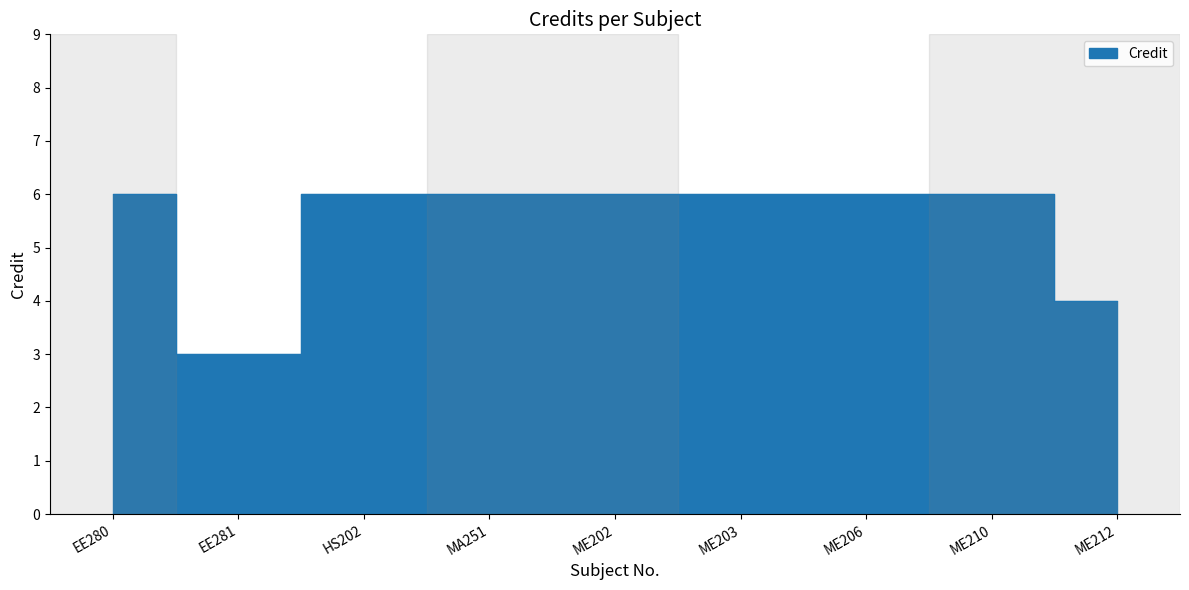

How many lines are shown in the chart?

1